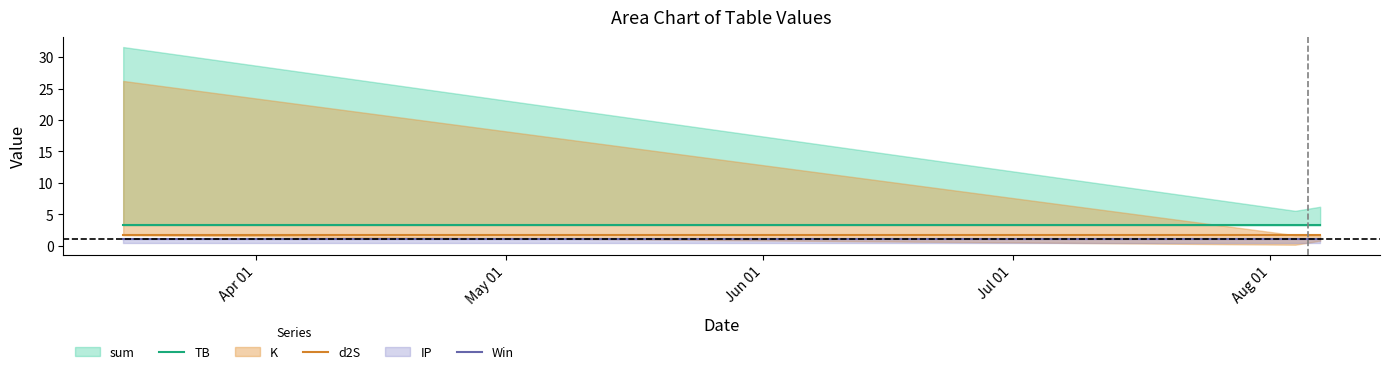

Read the TB value at Apr 01.

3.2